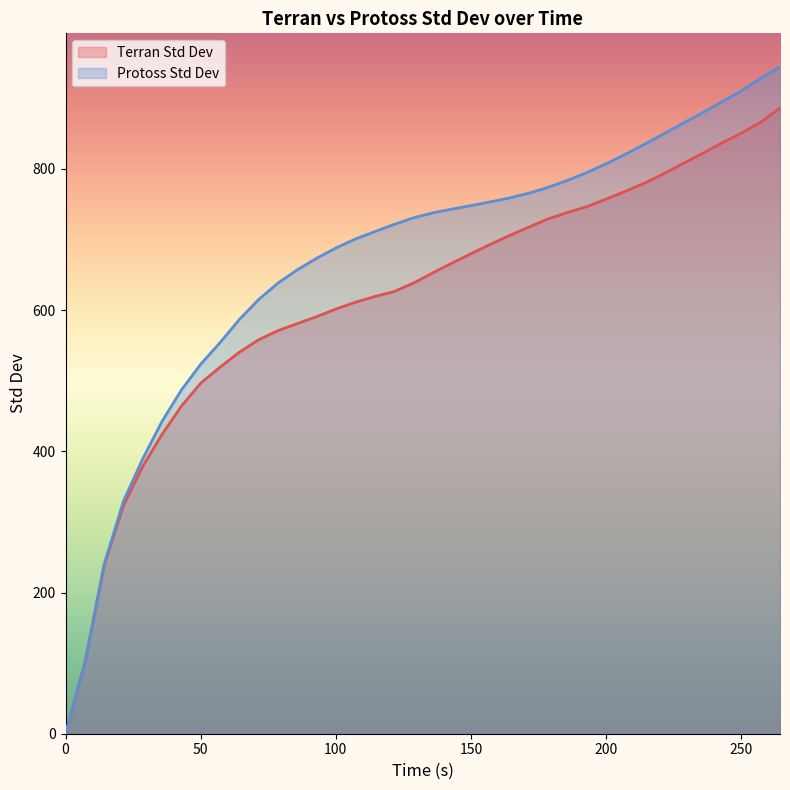

How many values in the Protoss Std Dev series are below 730?

19